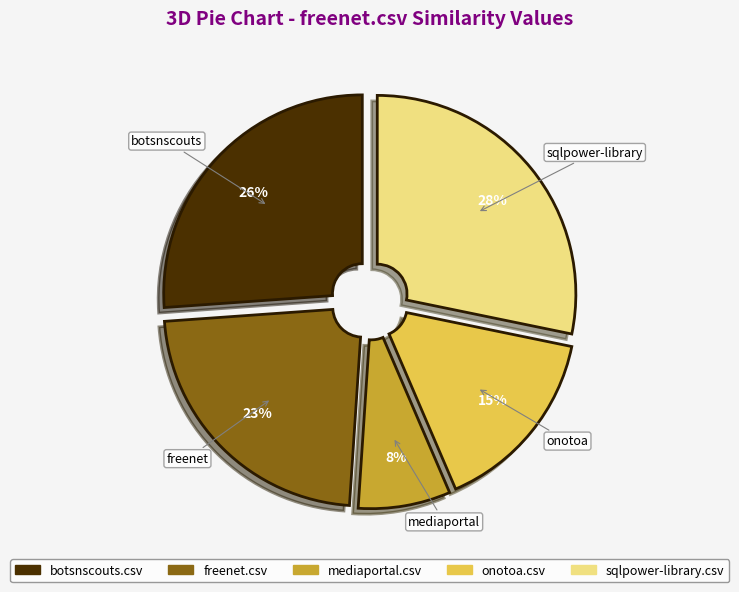

Do sqlpower-library.csv and freenet.csv together represent more than half of the pie?

Yes